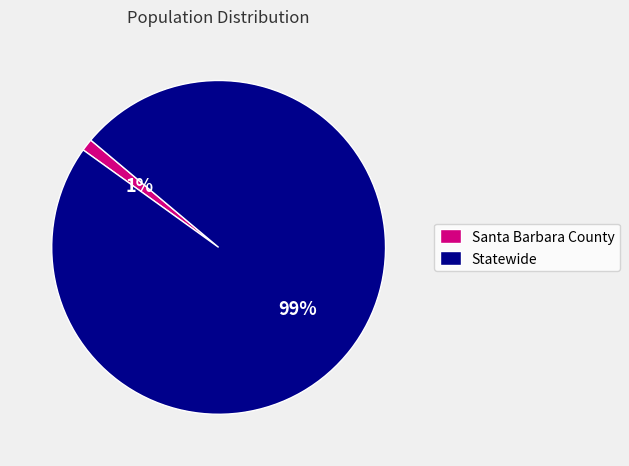

Rank the categories by value from lowest to highest.

Santa Barbara County, Statewide